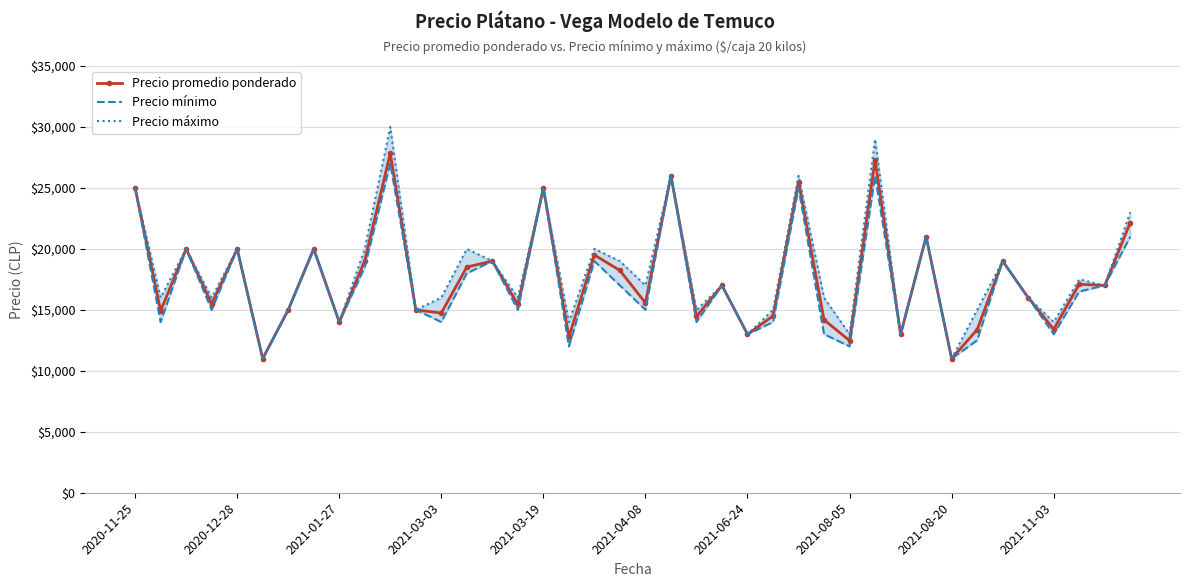

At which label is Precio promedio ponderado closest to 19428?

18